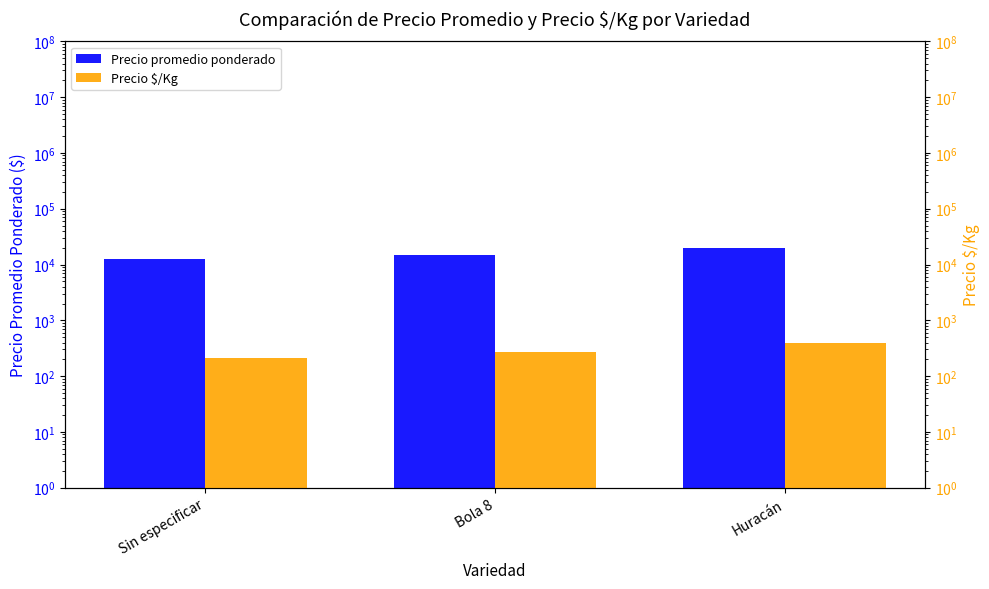

At which label does Precio $/Kg reach its minimum?

Sin especificar